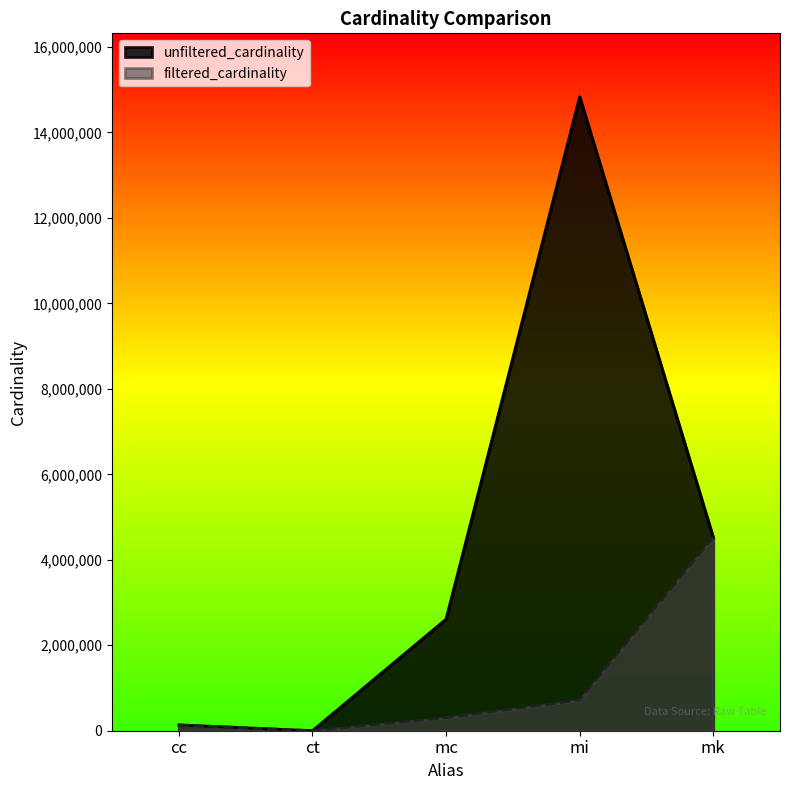

True or false: unfiltered_cardinality has more than 1 points higher than both neighbors.

False